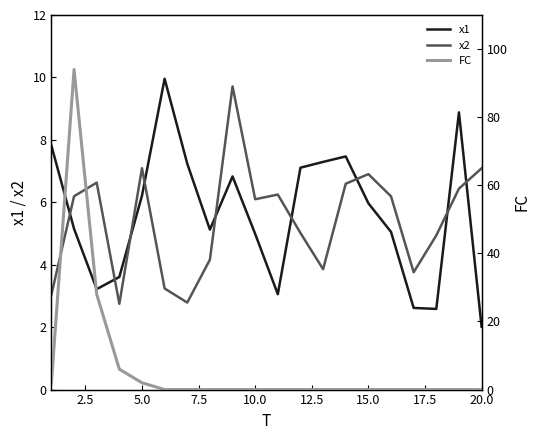

What is the difference between the maximum and minimum values in the x2 series?

7.0